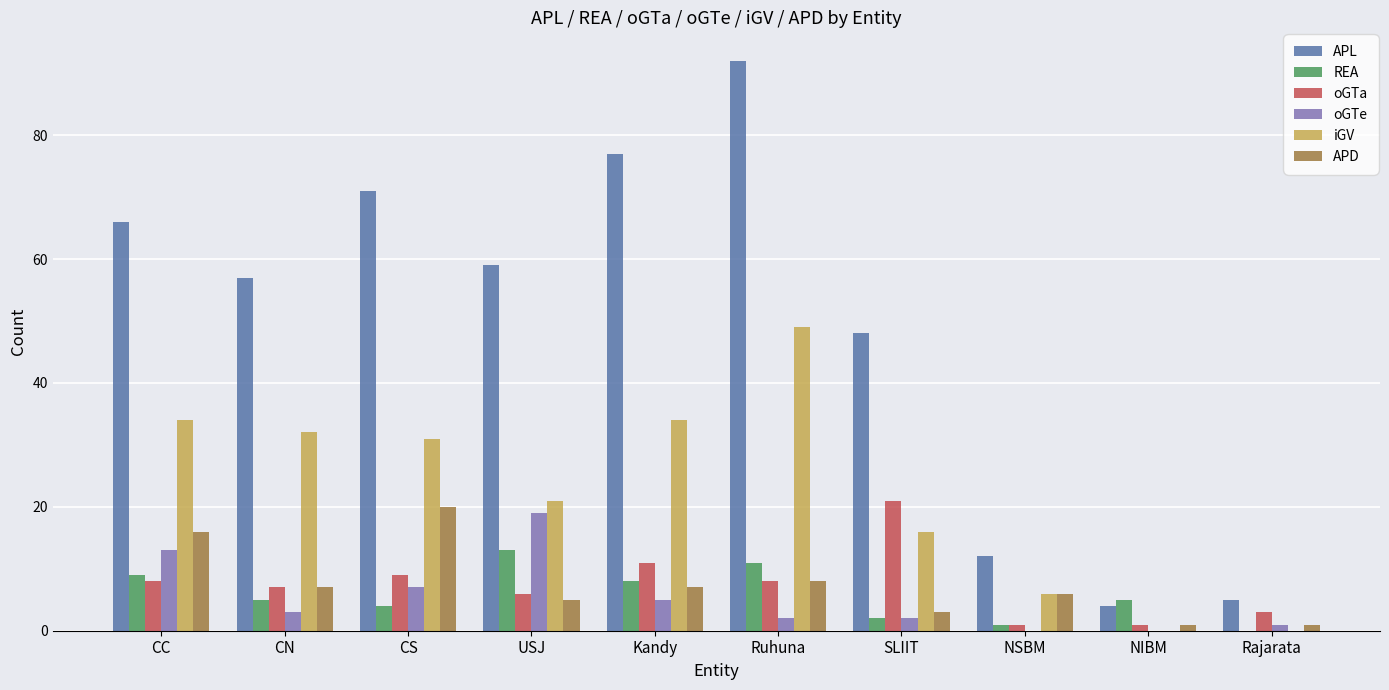

What is the highest value of the oGTa series?

21